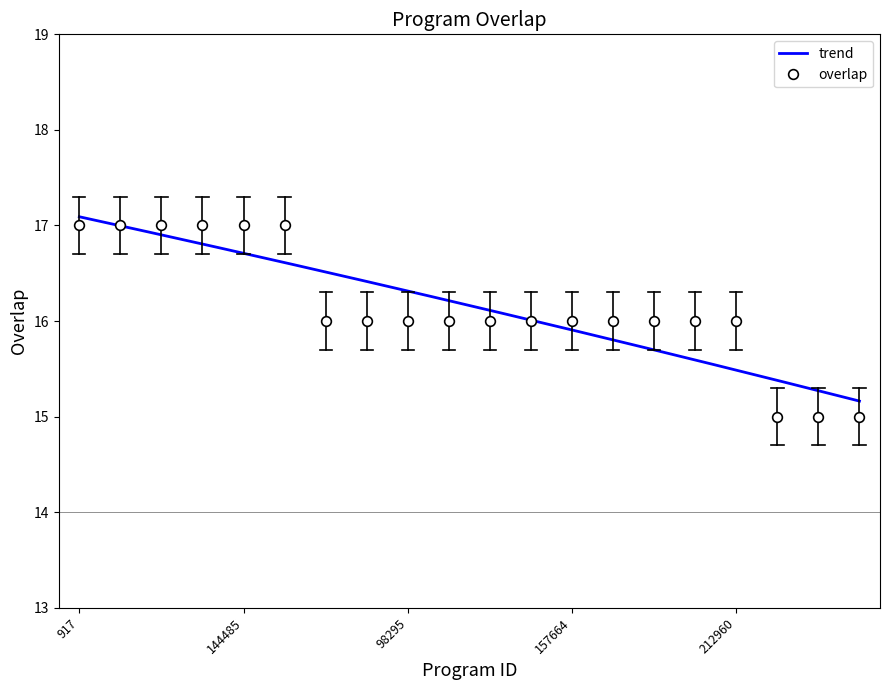

What is the sum of the values at 95311 and 255?

31